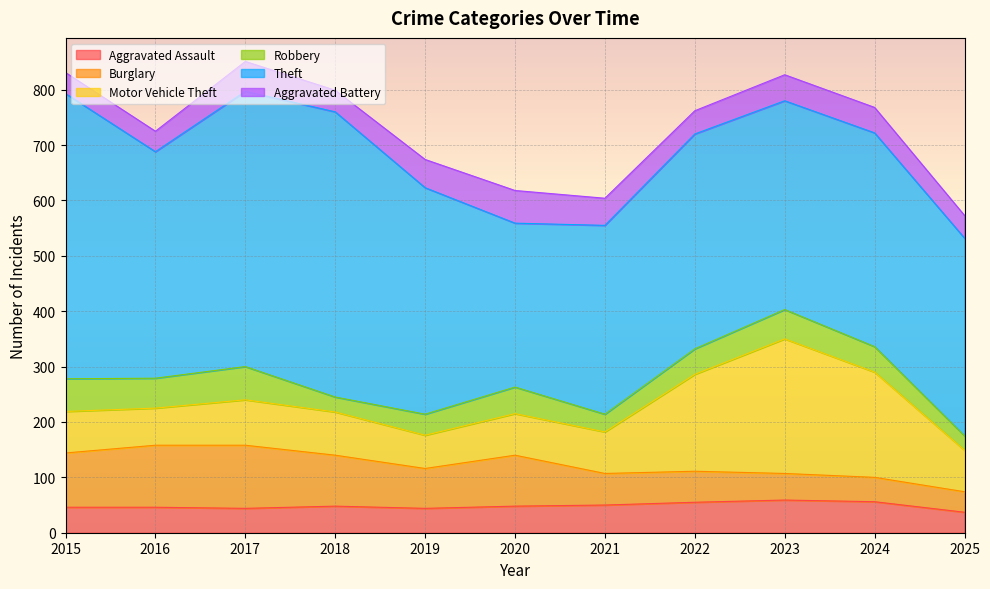

Which category has the highest value in the Theft series?

2015